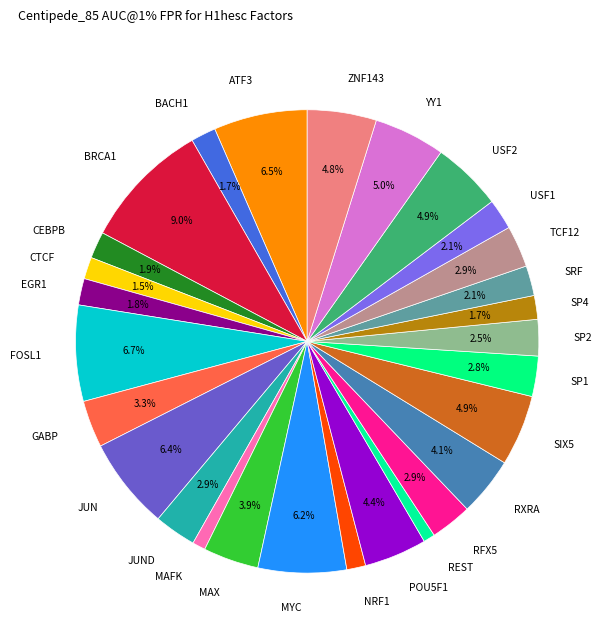

To the nearest percent, what is the difference between the USF1 and YY1 slice percentages?

3%